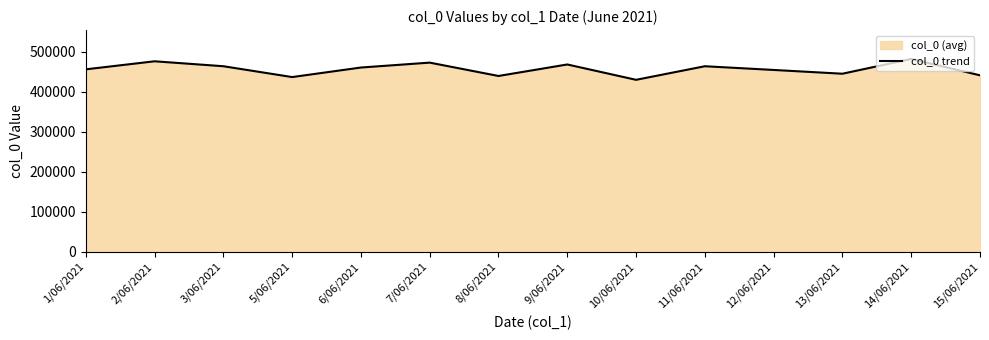

How many lines are shown in the chart?

1